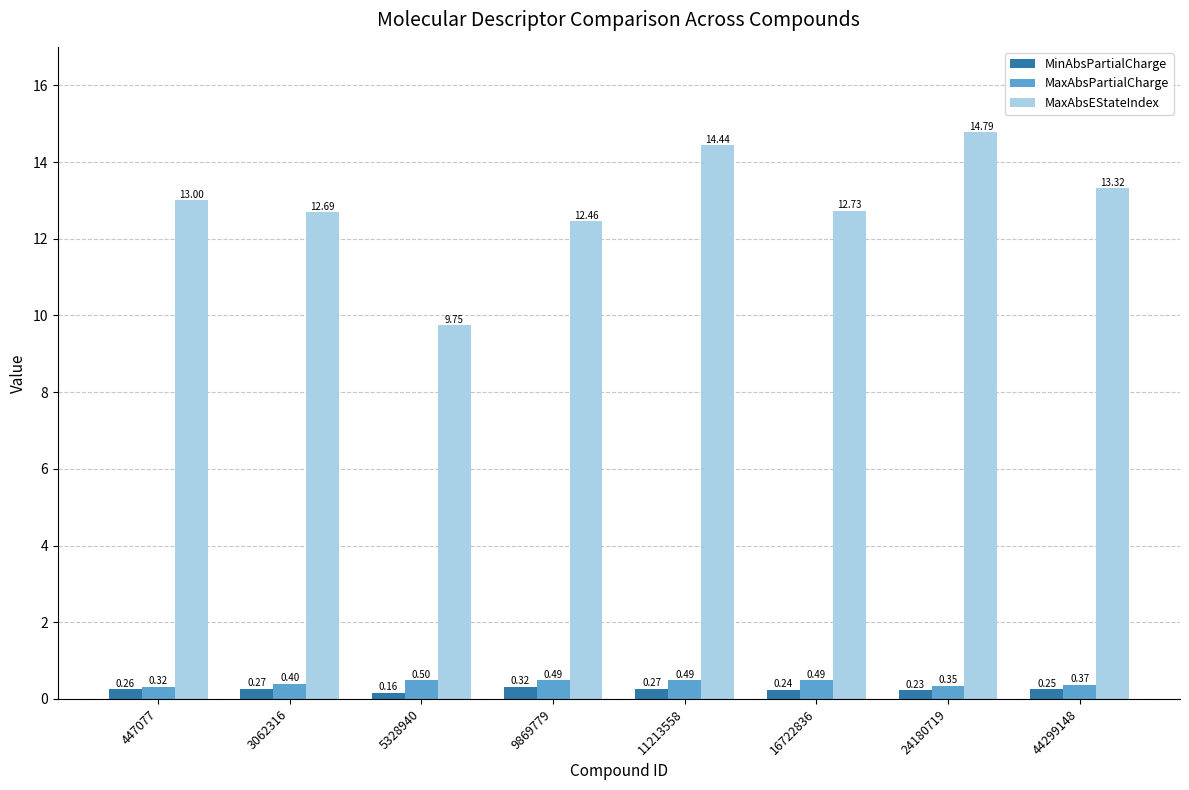

What are all the series names shown in the legend?

MinAbsPartialCharge, MaxAbsPartialCharge, MaxAbsEStateIndex